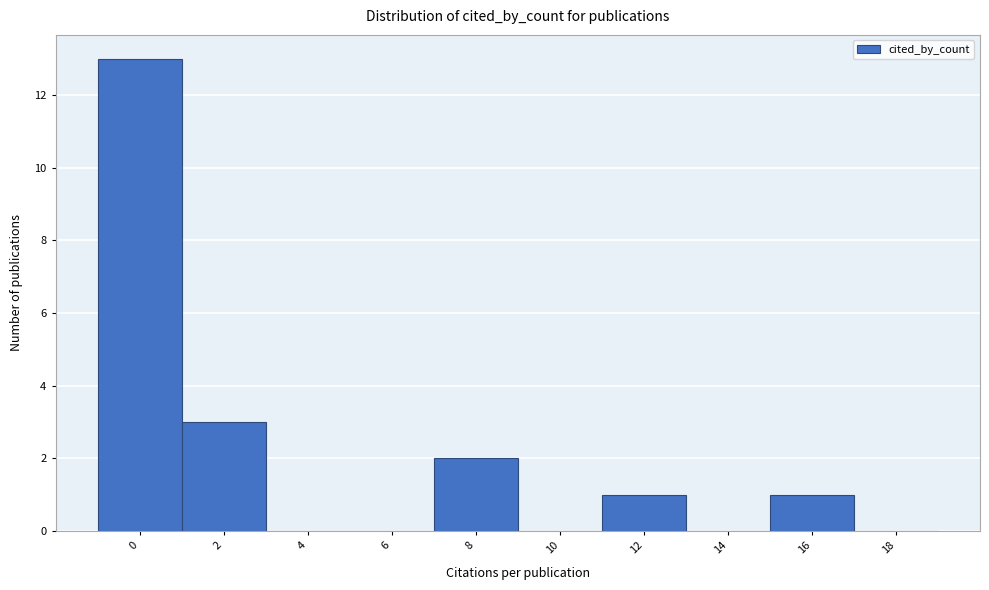

Reading left to right, what are all the values shown in this chart?

0=13	2=3	4=0	6=0	8=2	10=0	12=1	14=0	16=1	18=0